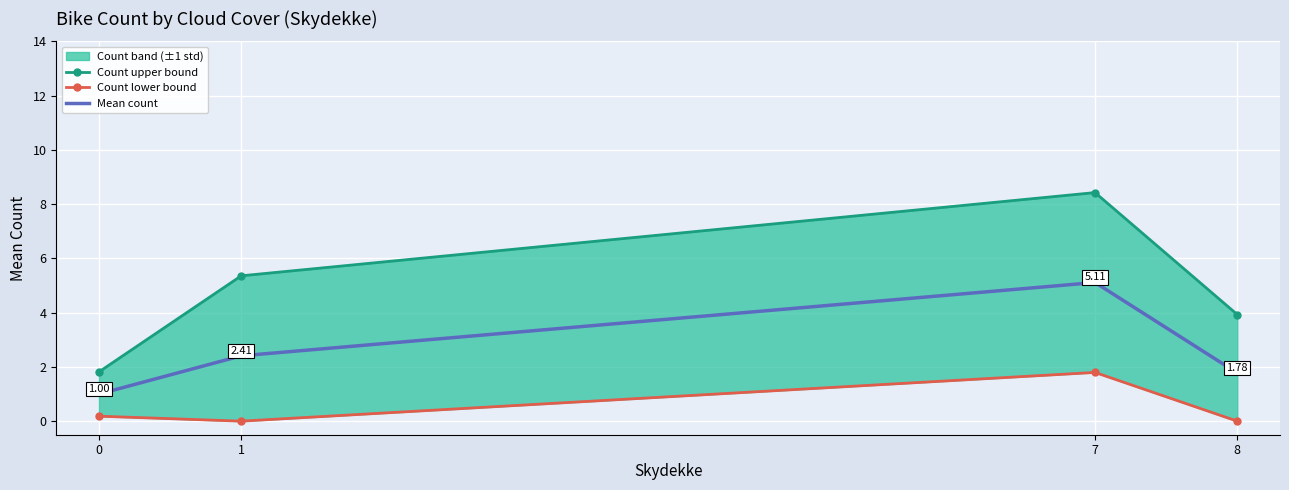

List the labels in order of Mean count value, largest first.

7, 1, 8, 0